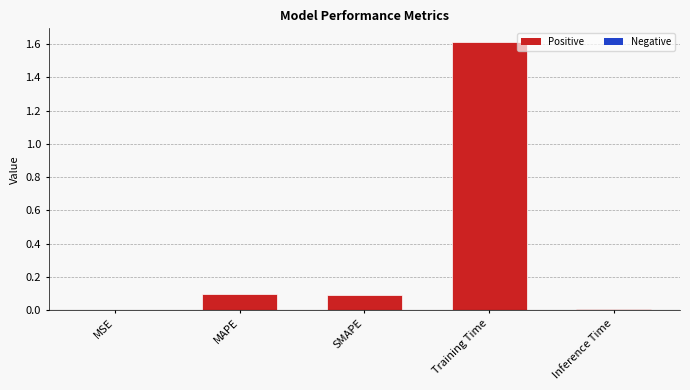

The value at MAPE is 0.1. True or false?

True